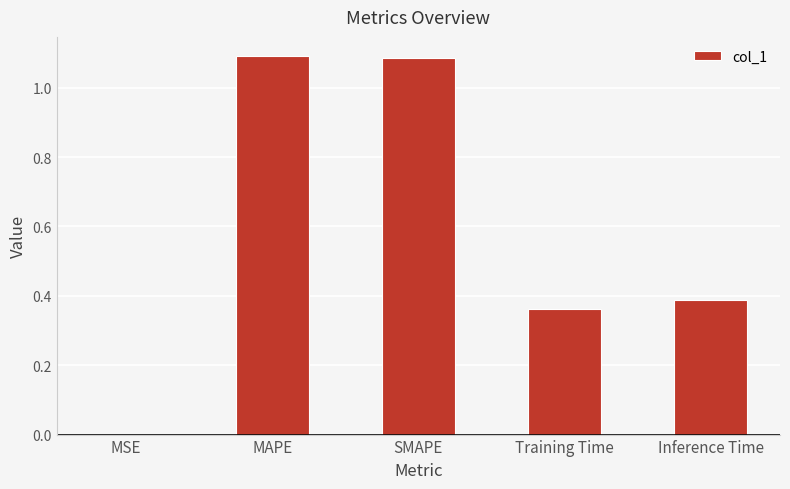

The chart shows a value of 0.7 at Inference Time. True or false?

False